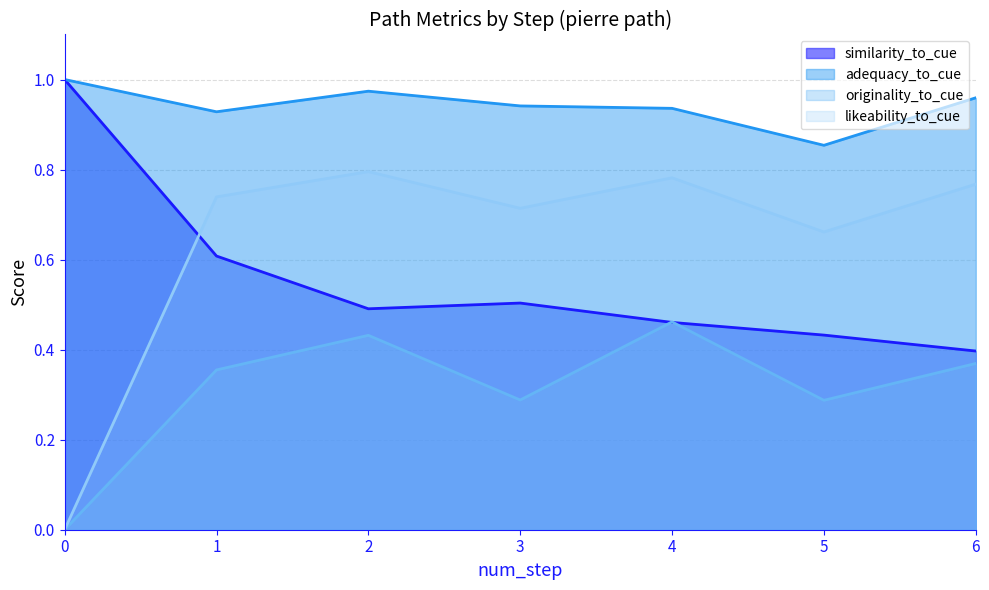

At which category is the sum across all series the highest?

2